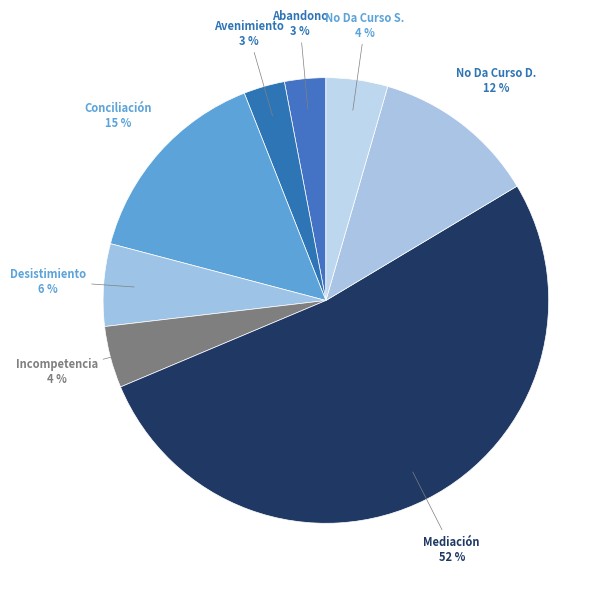

How many segments does this pie chart have?

8